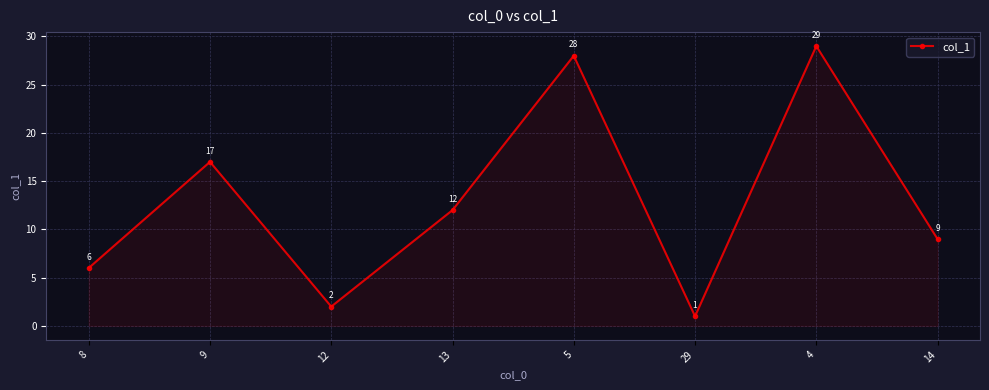

What is the label of the 2nd point from the left?

9